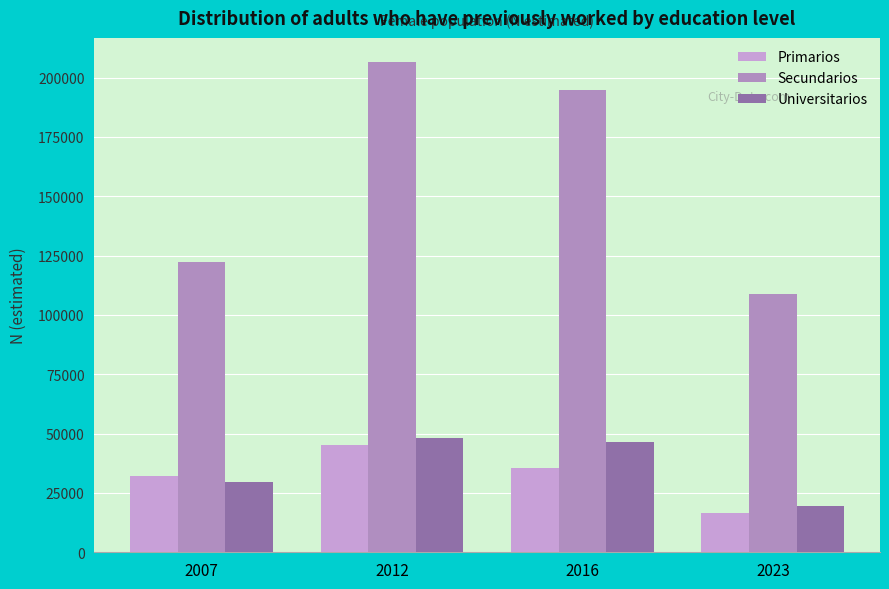

True or false: Universitarios has a value of 13554 at 2007.

False